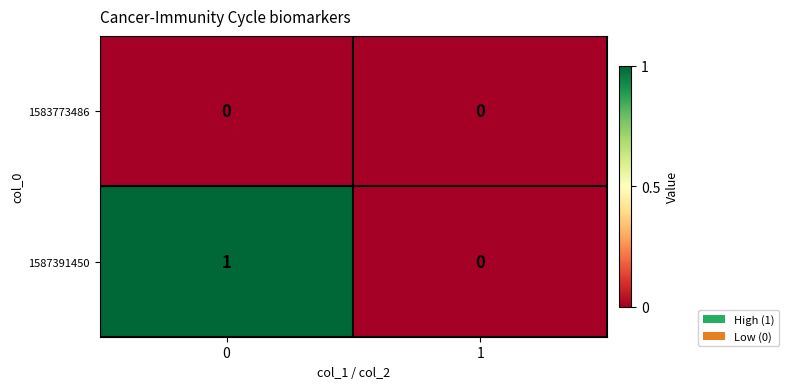

Rank the series by their maximum value, from highest to lowest.

1587391450, 1583773486